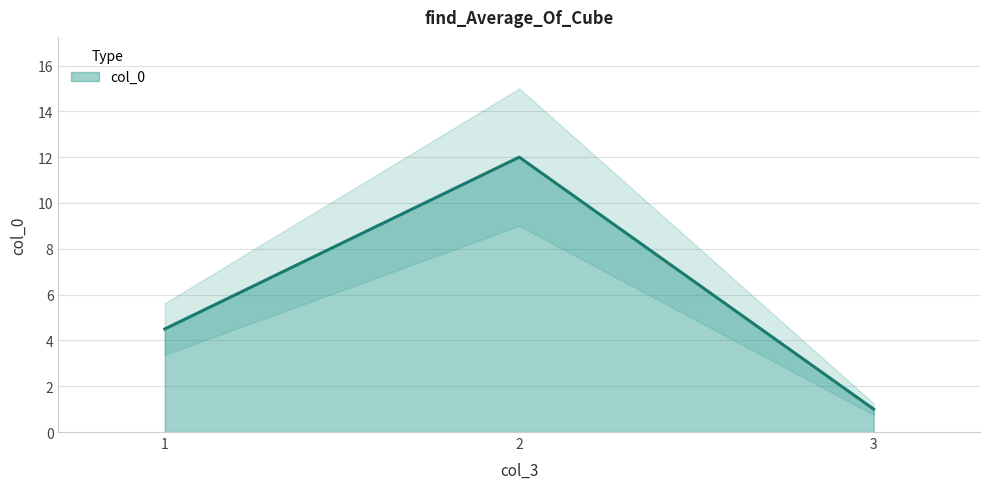

What is the change in value from 1 to 3?

-3.5